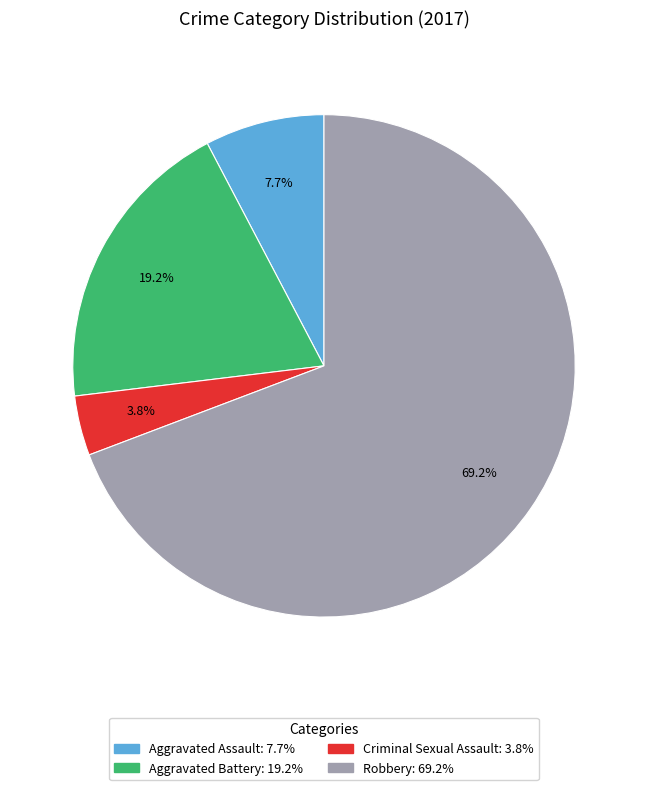

The Aggravated Battery slice represents 14% of the pie. True or false?

False